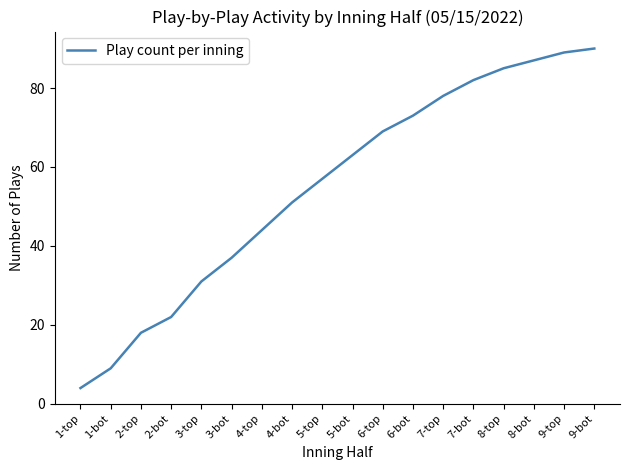

Reading right to left, list all the values displayed in this chart.

9-bot=90	9-top=89	8-bot=87	8-top=85	7-bot=82	7-top=78	6-bot=73	6-top=69	5-bot=63	5-top=57	4-bot=51	4-top=44	3-bot=37	3-top=31	2-bot=22	2-top=18	1-bot=9	1-top=4